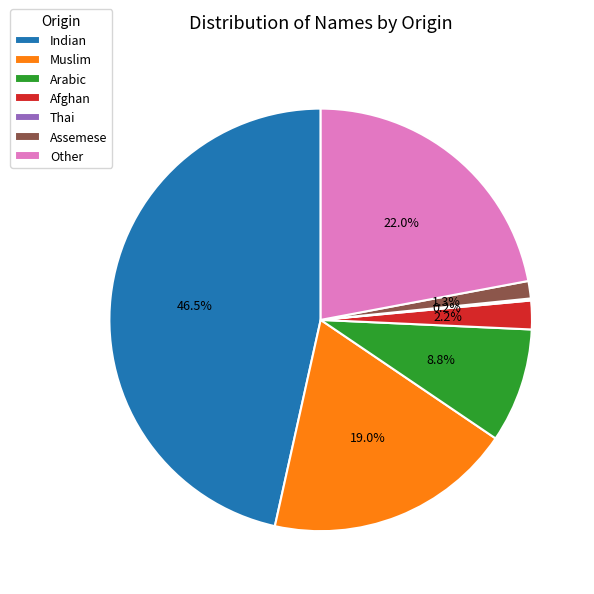

What is the largest slice in the pie chart?

Indian